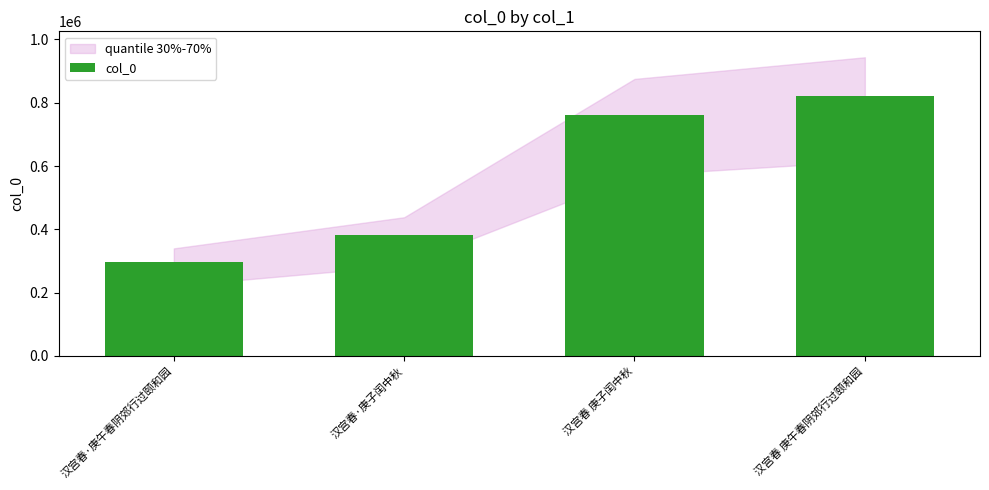

What is the sum of the values at 汉宫春·庚子闰中秋 and 汉宫春 庚子闰中秋?

1141918